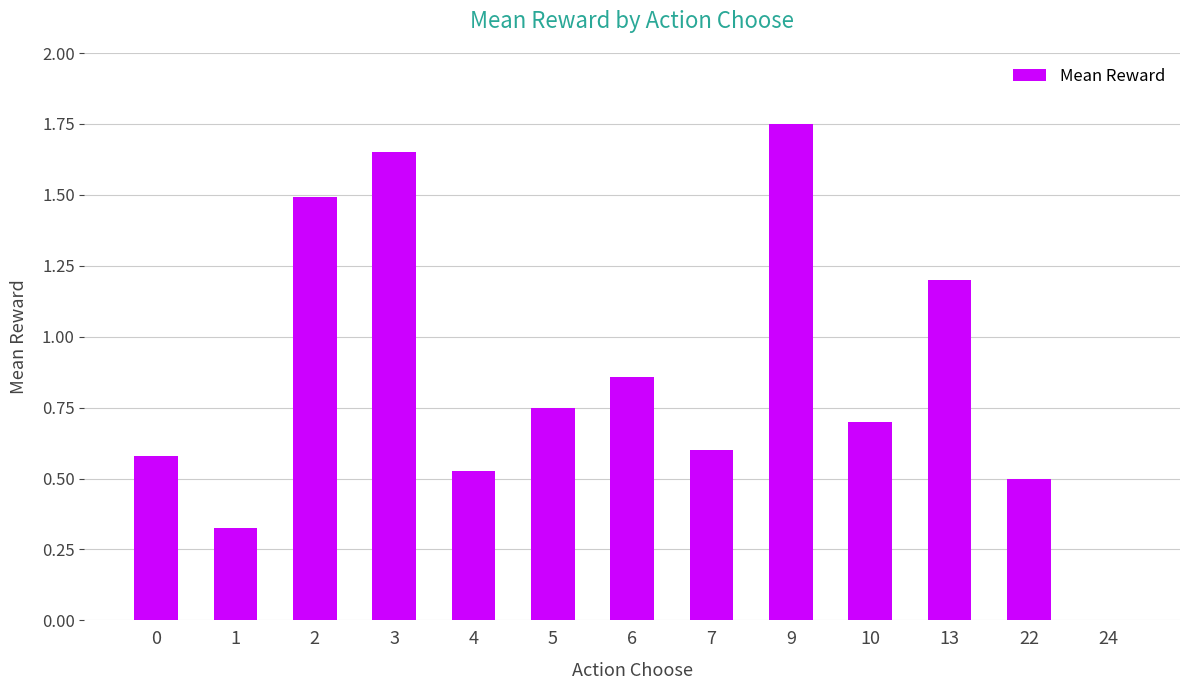

What is the sum of all values?

10.9